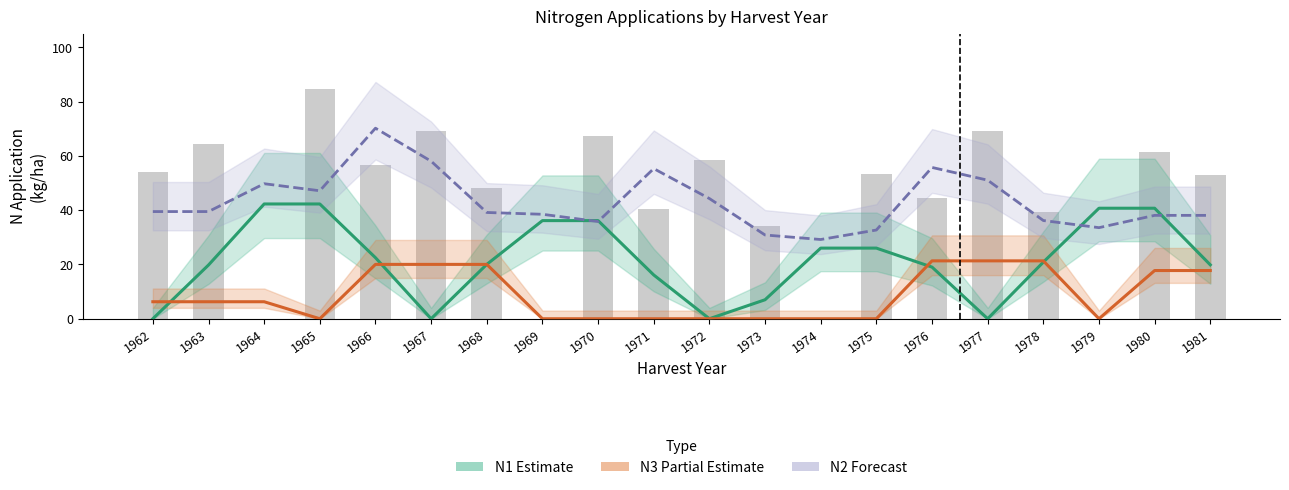

What is the difference between the highest and lowest values at 1976?

36.7